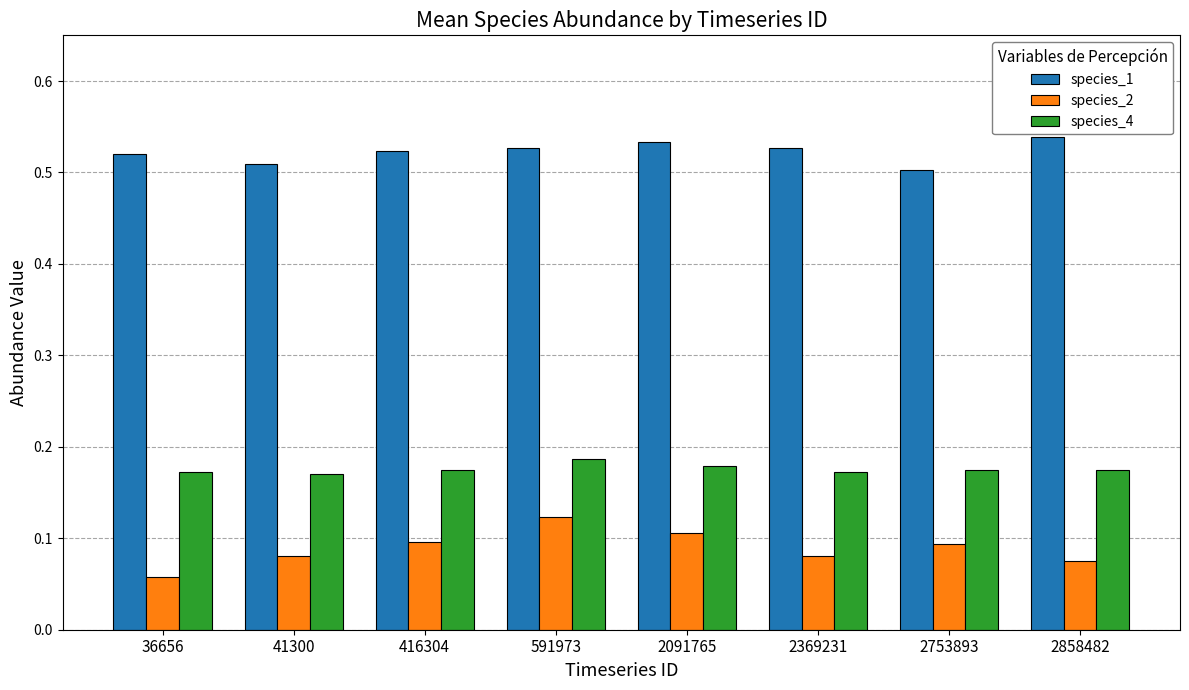

What are all the series names shown in the legend?

species_1, species_2, species_4